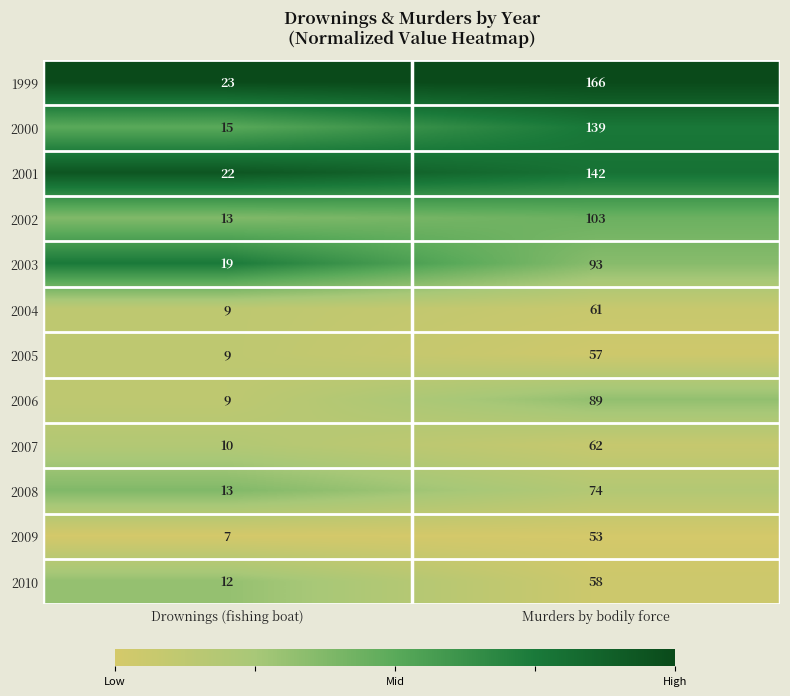

At which category is the sum across all series the highest?

Murders by bodily force